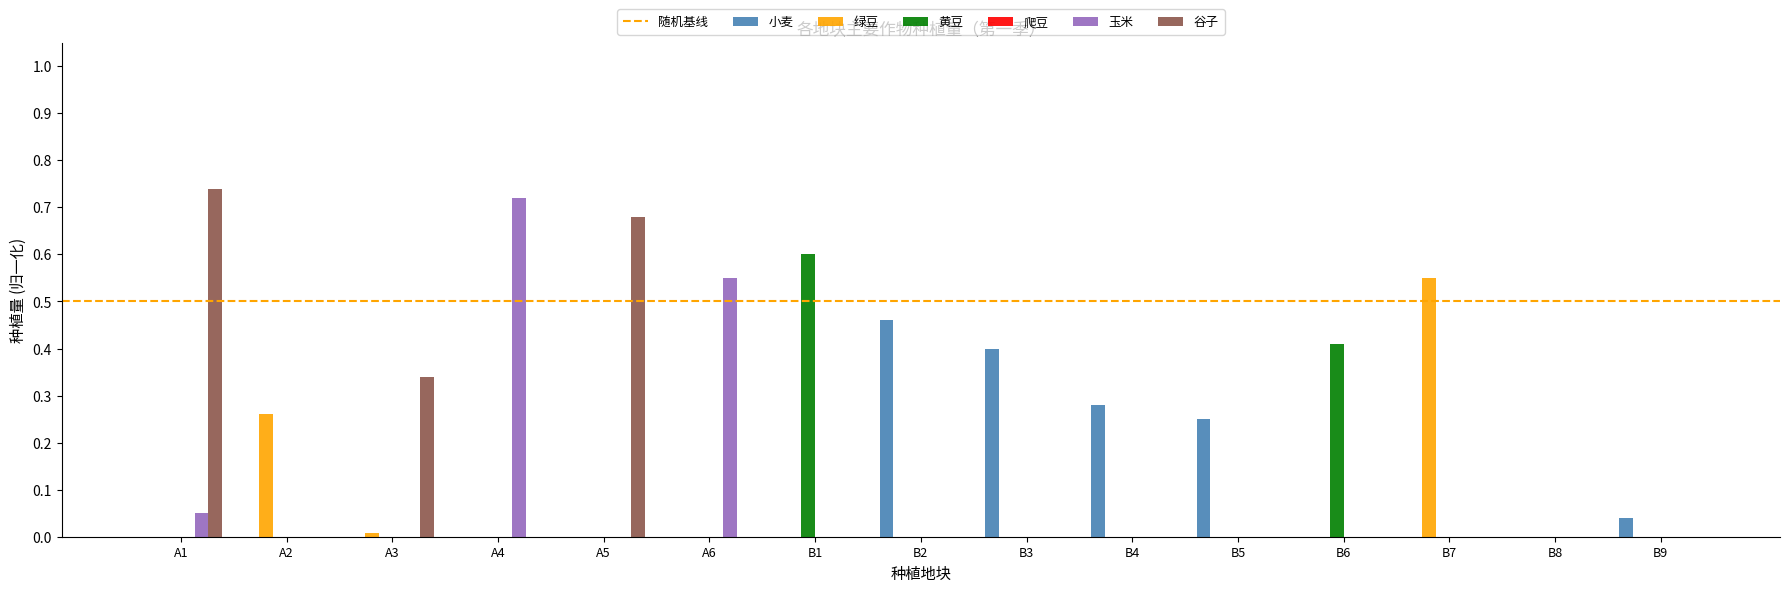

Is the value of 黄豆 at B6 greater than the value of 谷子 at B7?

Yes